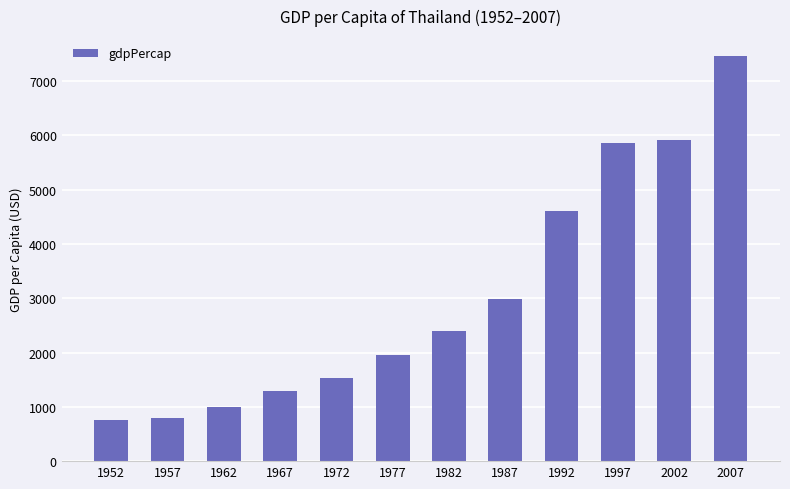

Reading left to right, list all the values displayed in this chart.

757.8	793.6	1002.2	1295.5	1524.4	1961.2	2393.2	2982.7	4616.9	5852.6	5913.2	7458.4